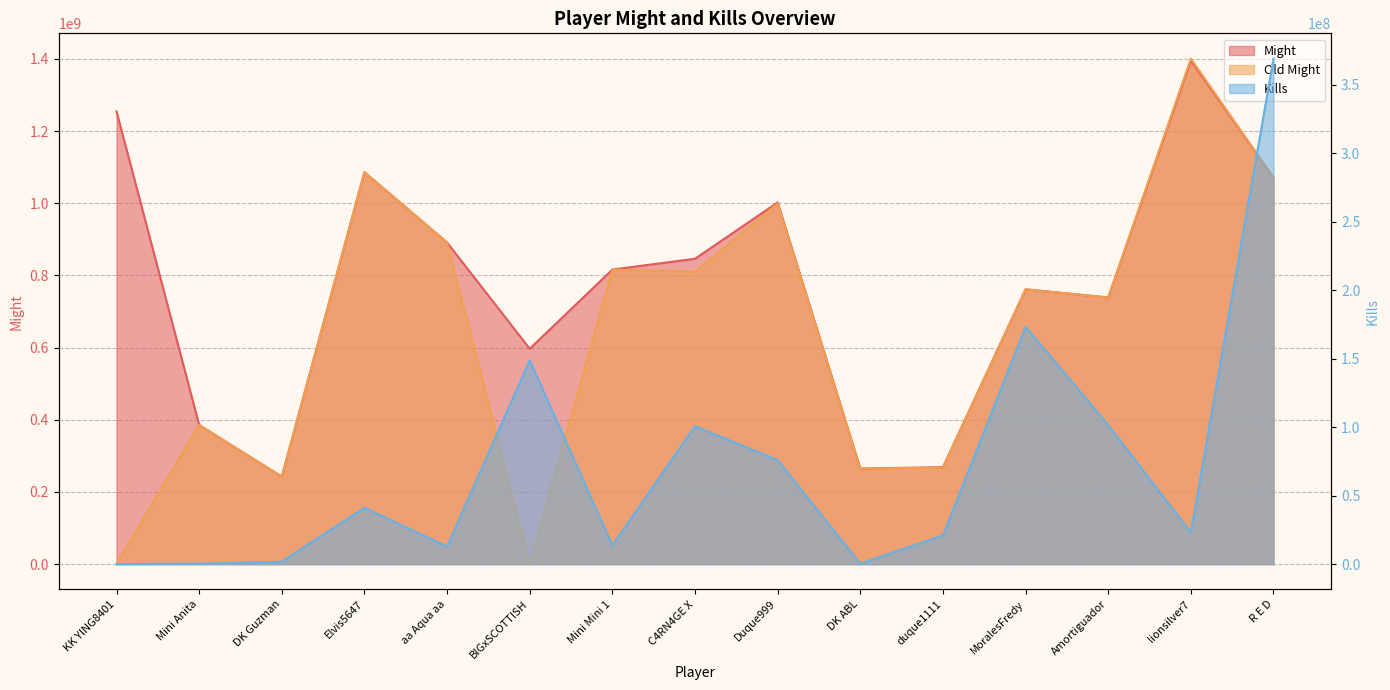

At which label does Old Might reach its minimum?

KK YING8401